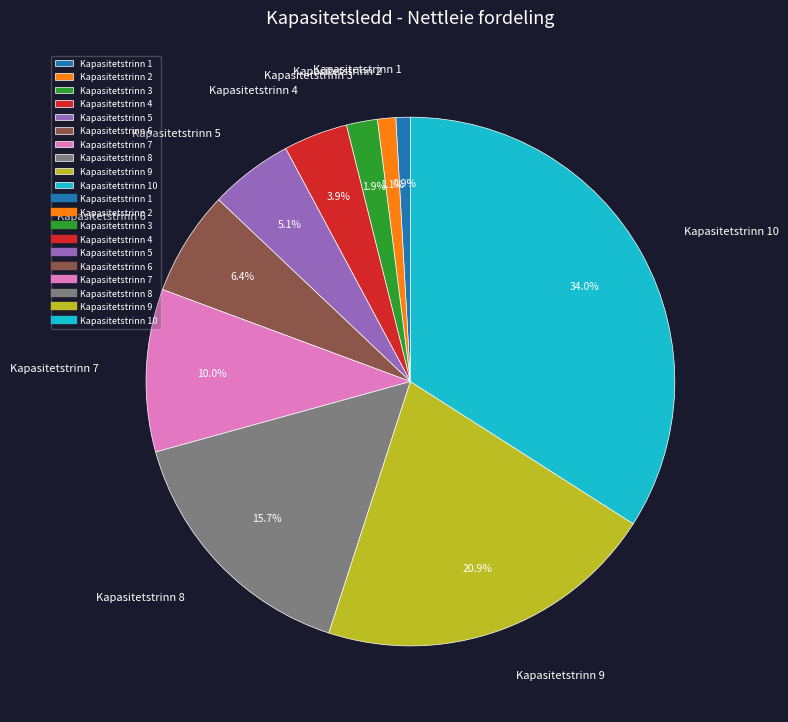

What percentage is NOT represented by Kapasitetstrinn 7?

90.0%